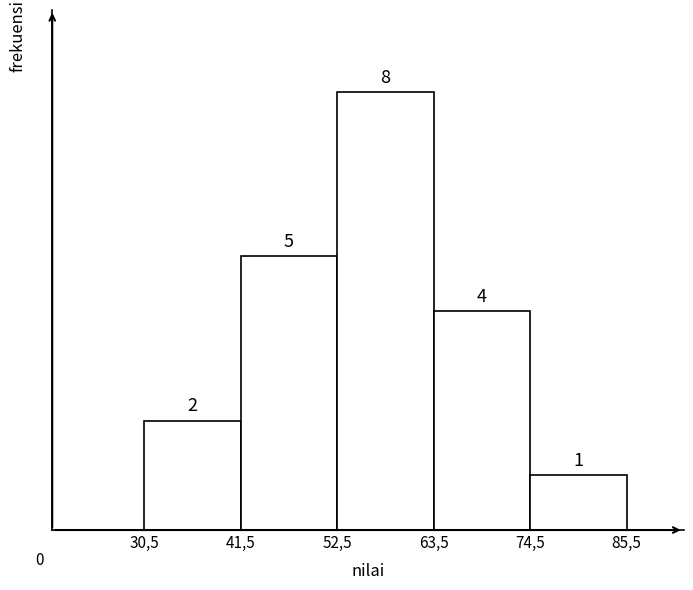

Reading left to right, list all the values displayed in this chart.

30,5=2	41,5=5	52,5=8	63,5=4	74,5=1